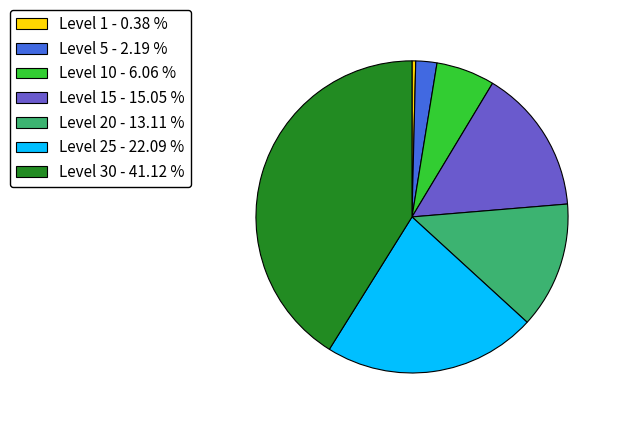

How many segments does this pie chart have?

7